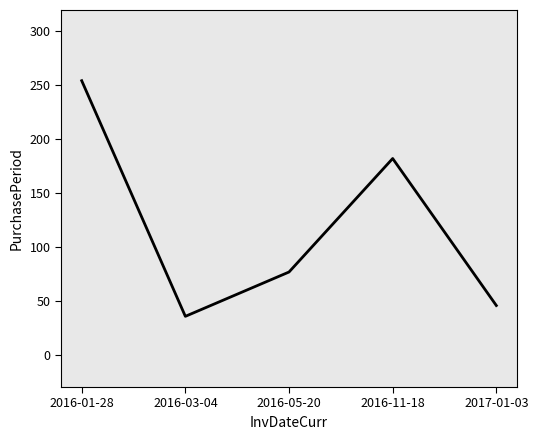

Reading left to right, what are all the values shown in this chart?

2016-01-28=254	2016-03-04=36	2016-05-20=77	2016-11-18=182	2017-01-03=46